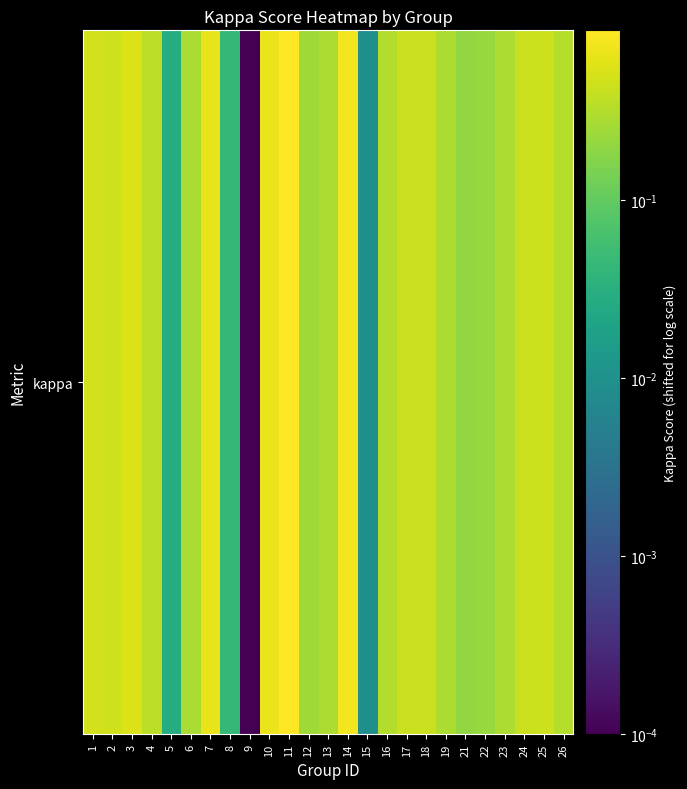

Reading right to left, transcribe all the data shown in this chart.

26=0.3	25=0.5	24=0.4	23=0.3	22=0.2	21=0.2	19=0.3	18=0.4	17=0.4	16=0.3	15=0.0	14=0.8	13=0.3	12=0.2	11=0.9	10=0.7	9=0.0	8=0.0	7=0.7	6=0.3	5=0.0	4=0.3	3=0.6	2=0.5	1=0.5